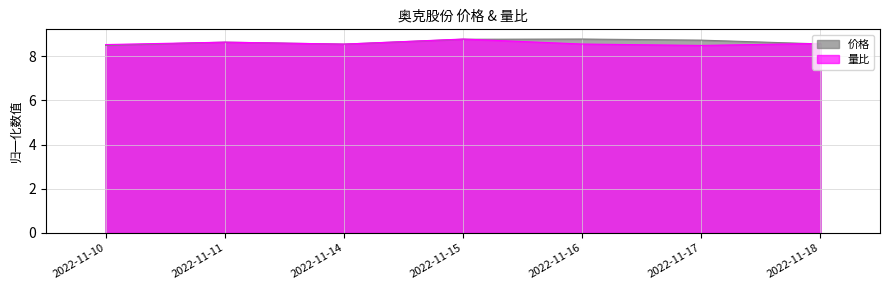

Does the chart have visible grid lines?

Yes